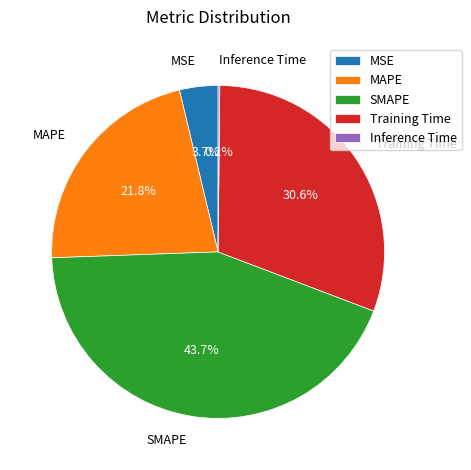

Between MSE and Training Time, which is larger?

Training Time